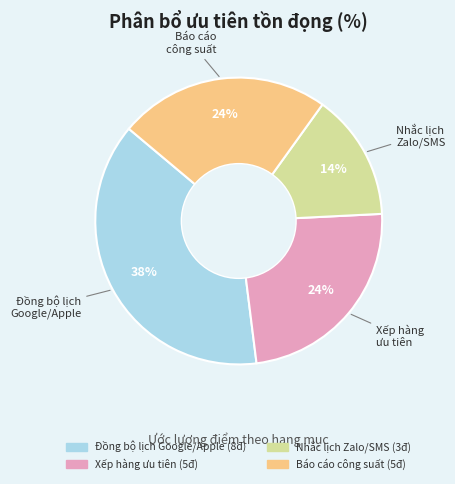

To the nearest percent, what is the average slice percentage?

25%